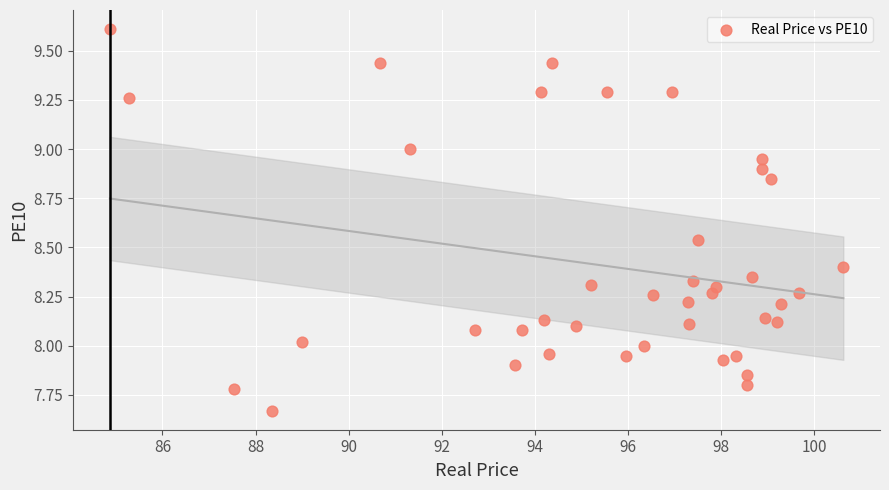

What is the range of Y values (max minus min)?

1.9